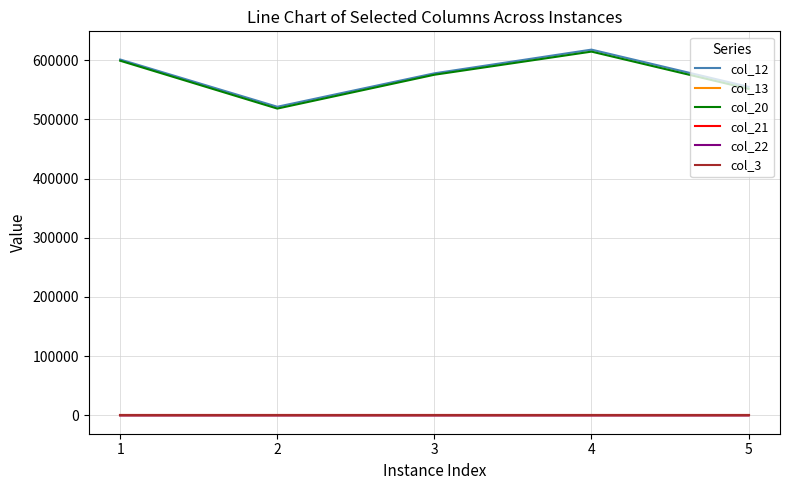

The value of col_20 at 5 is 790722.7. True or false?

False